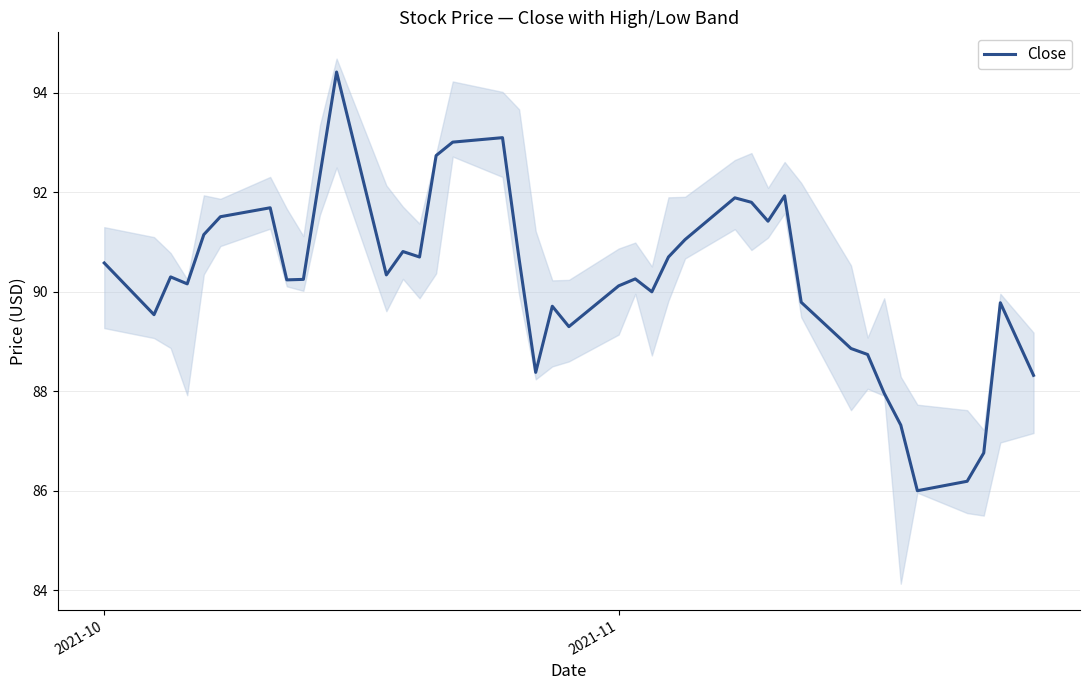

What is the maximum value for Close?

94.4